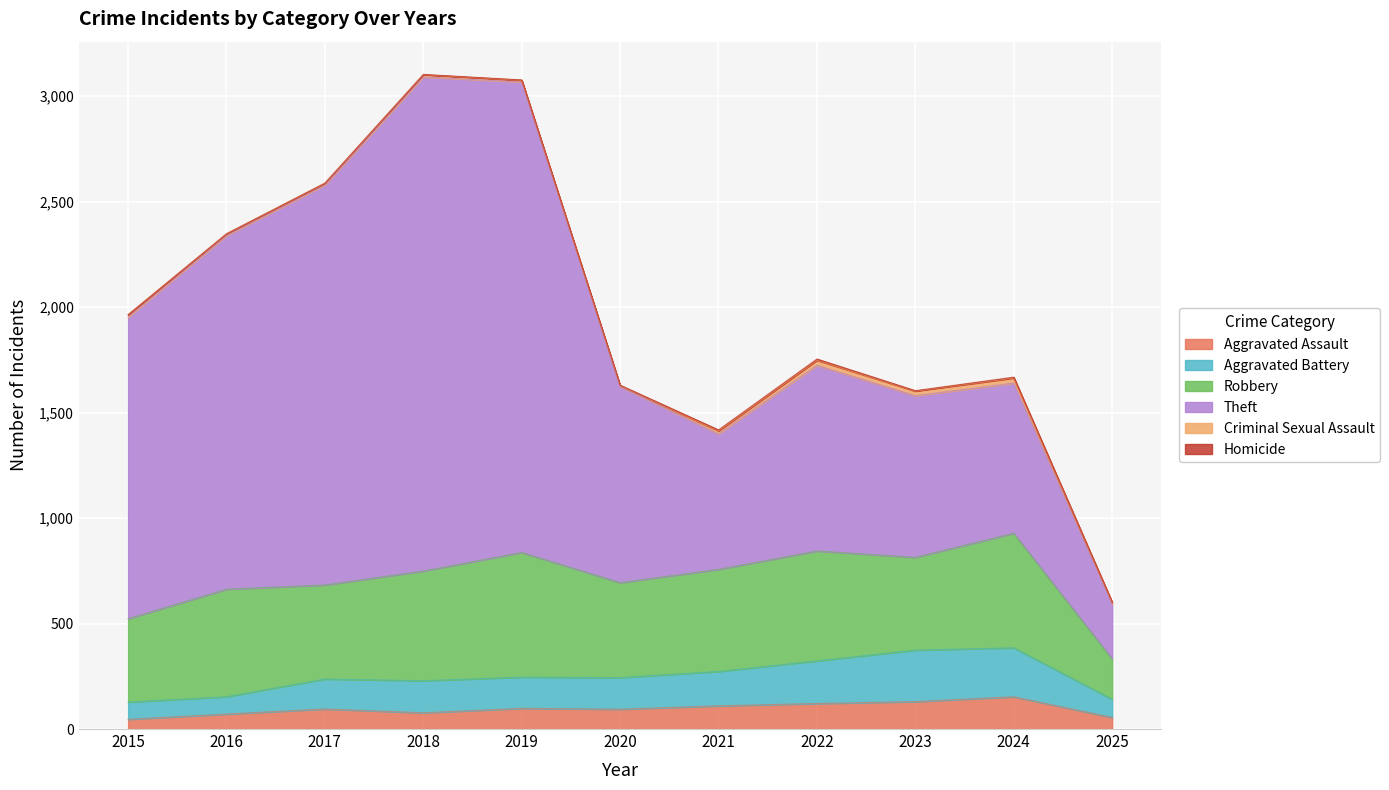

How many categories are shown in the chart?

11